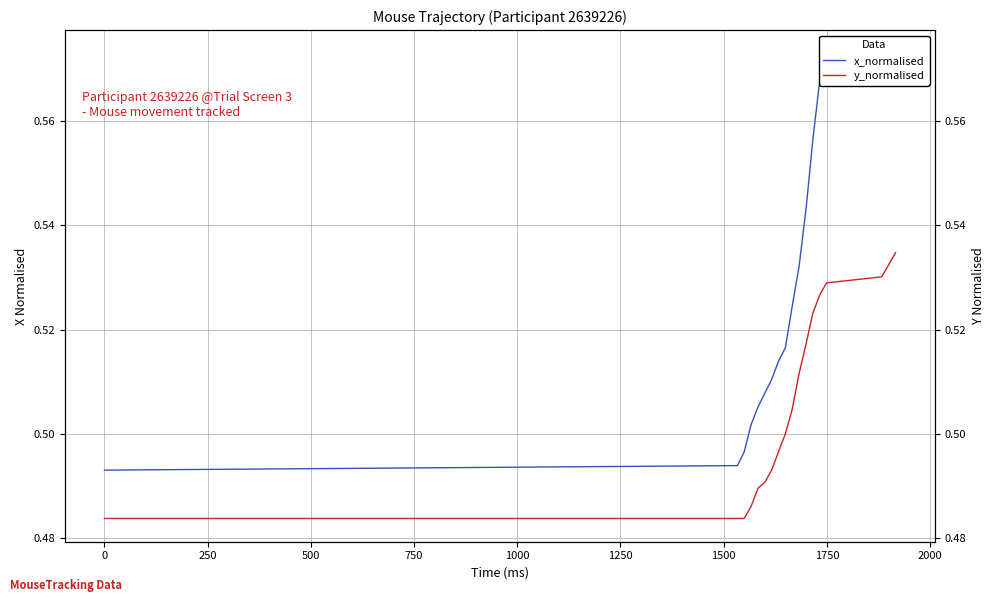

What is the average value of the x_normalised series?

0.5